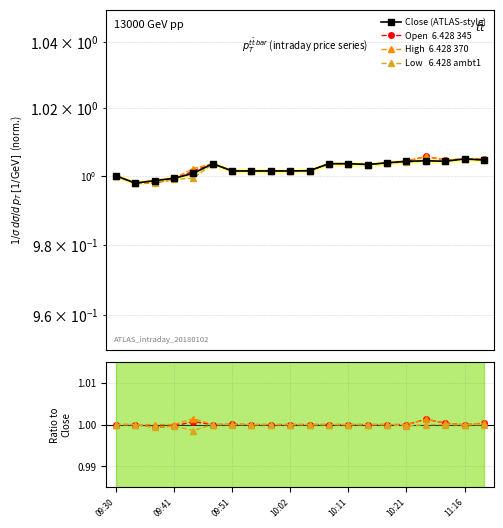

How many interior local peaks does the Open series have?

2